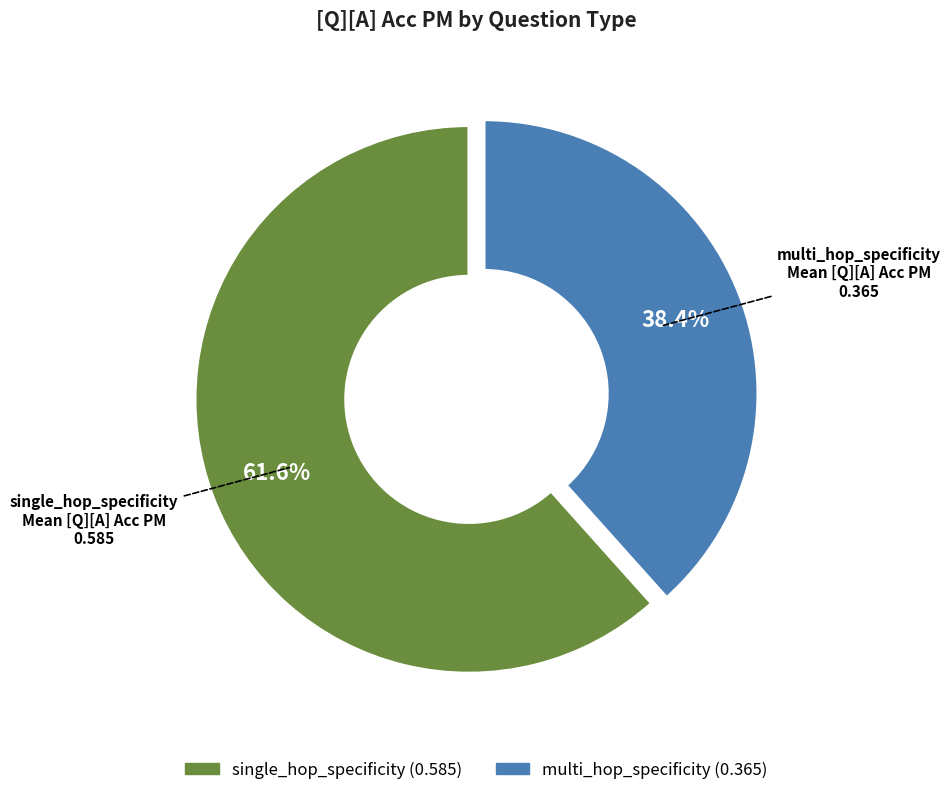

Combined, do single_hop_specificity and multi_hop_specificity account for over 50%?

Yes